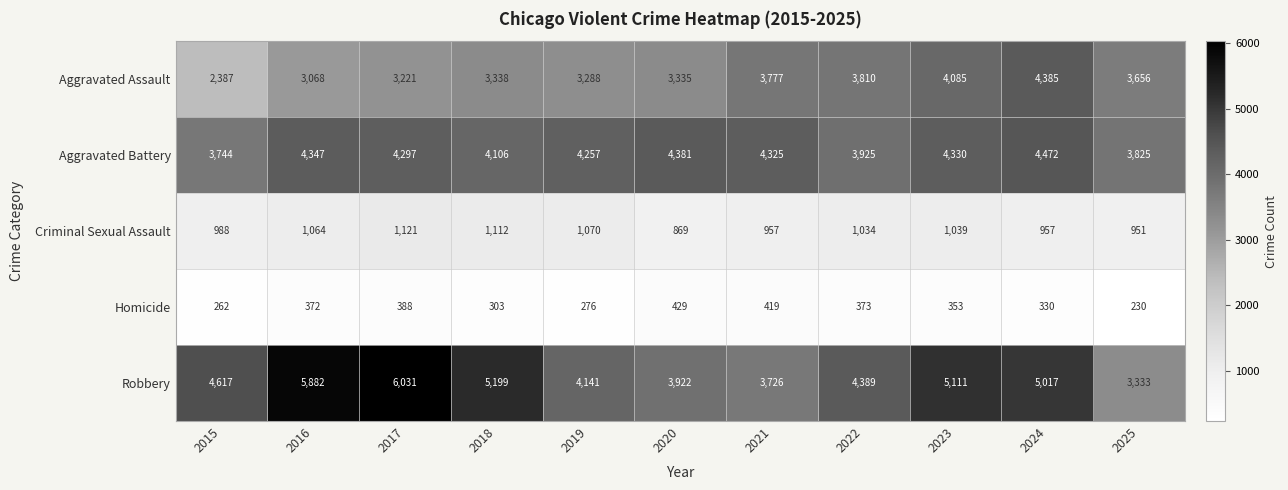

What is the minimum value shown in the chart?

230